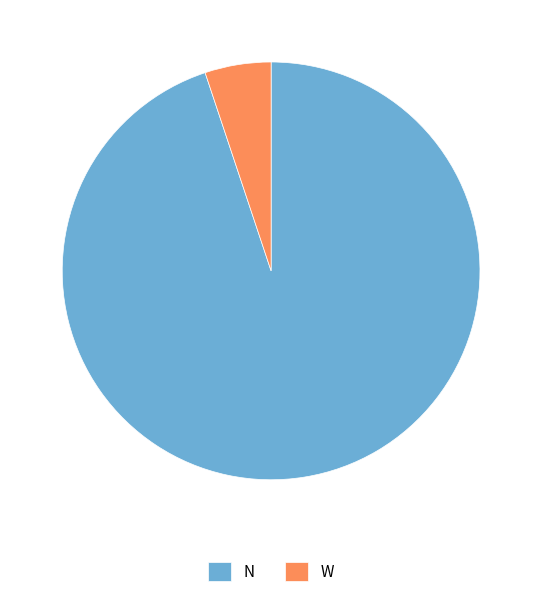

Does N account for over 50% of the chart?

Yes